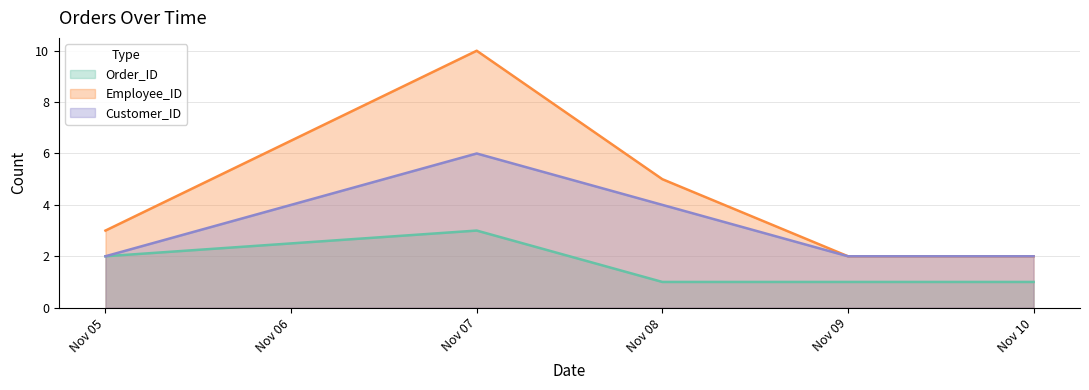

What is the maximum value shown in the chart?

10